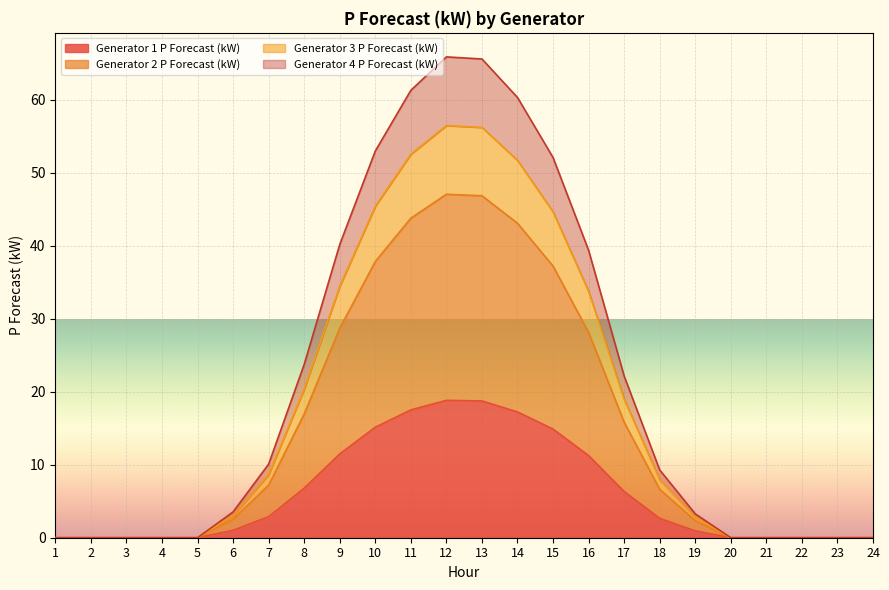

What are all the series names shown in the legend?

Generator 1 P Forecast (kW), Generator 2 P Forecast (kW), Generator 3 P Forecast (kW), Generator 4 P Forecast (kW)